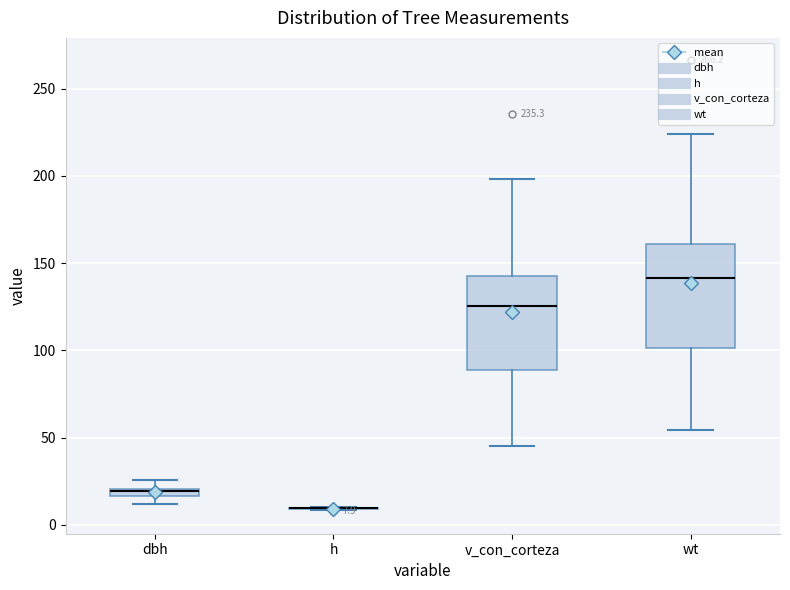

Which box is the tallest, from its lower edge to its upper edge?

wt